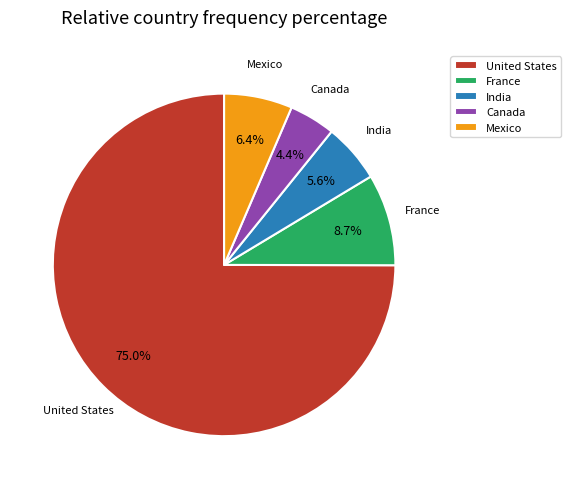

Is Canada the majority of the pie?

No